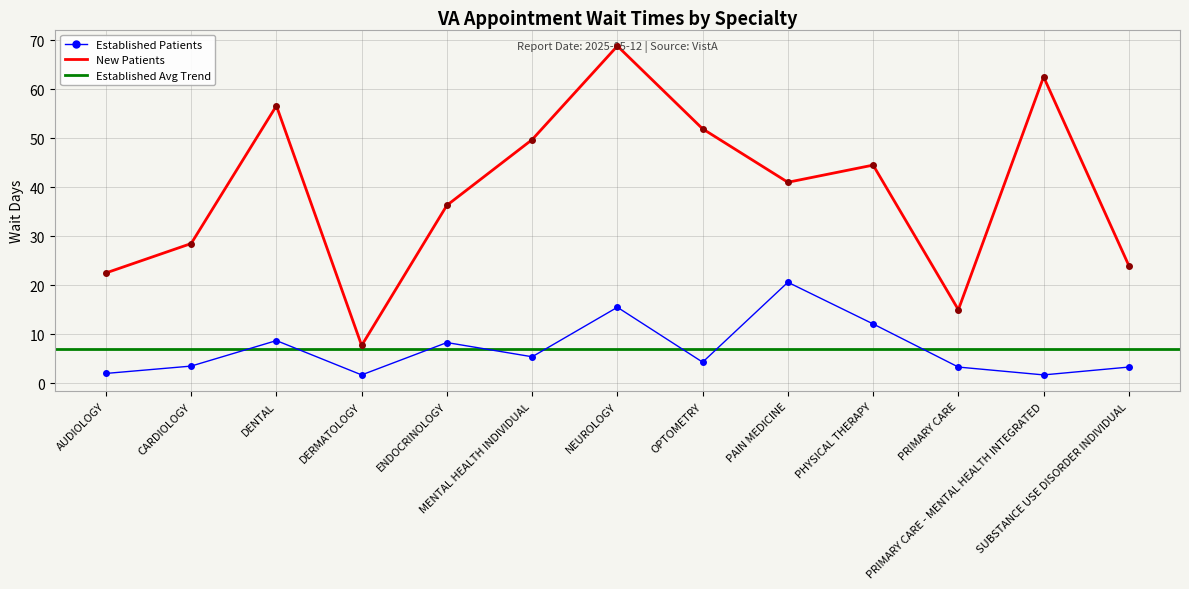

Is the value of EstablishedPatients at PRIMARY CARE greater than the value of NewPatients at NEUROLOGY?

No